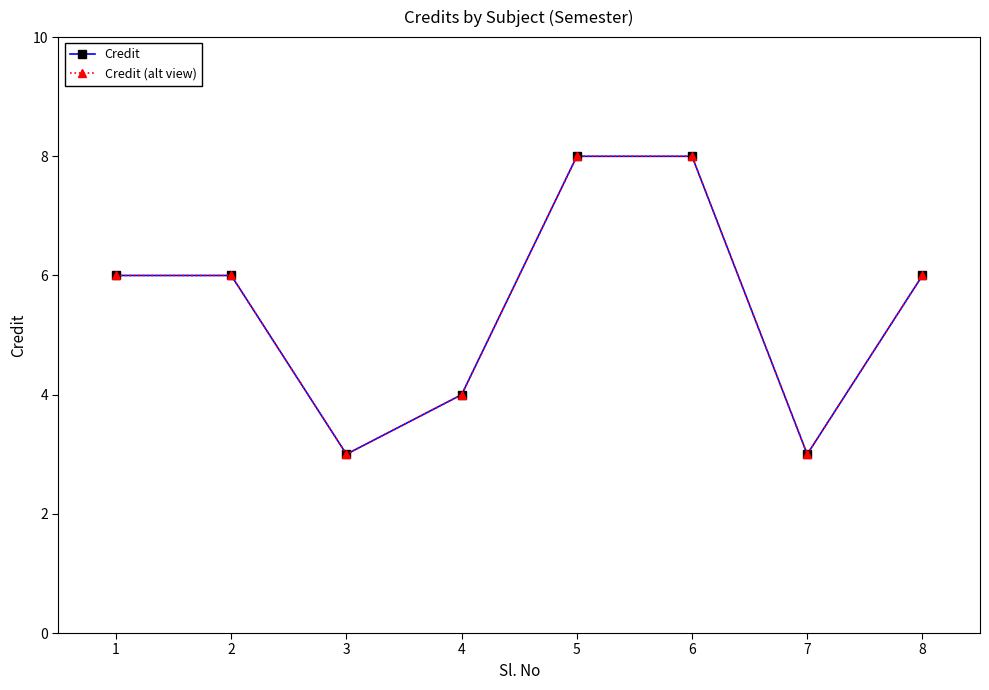

True or false: Credit and Credit (alt view) cross at least once.

False